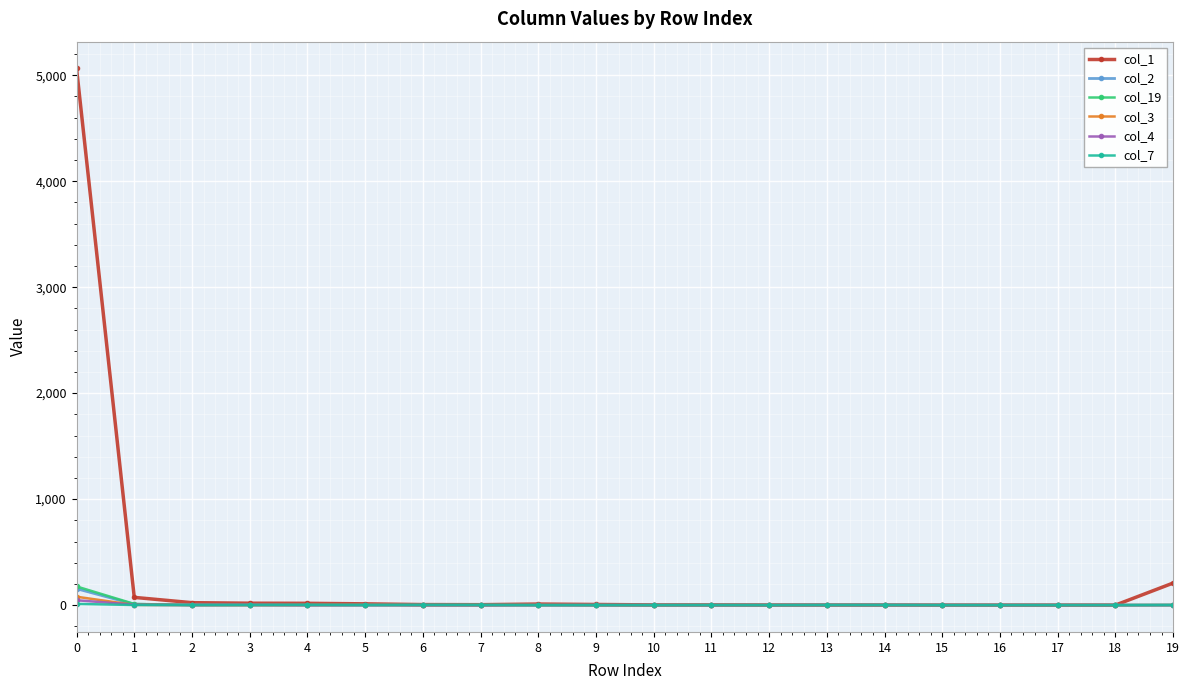

What is the greatest value displayed?

5063